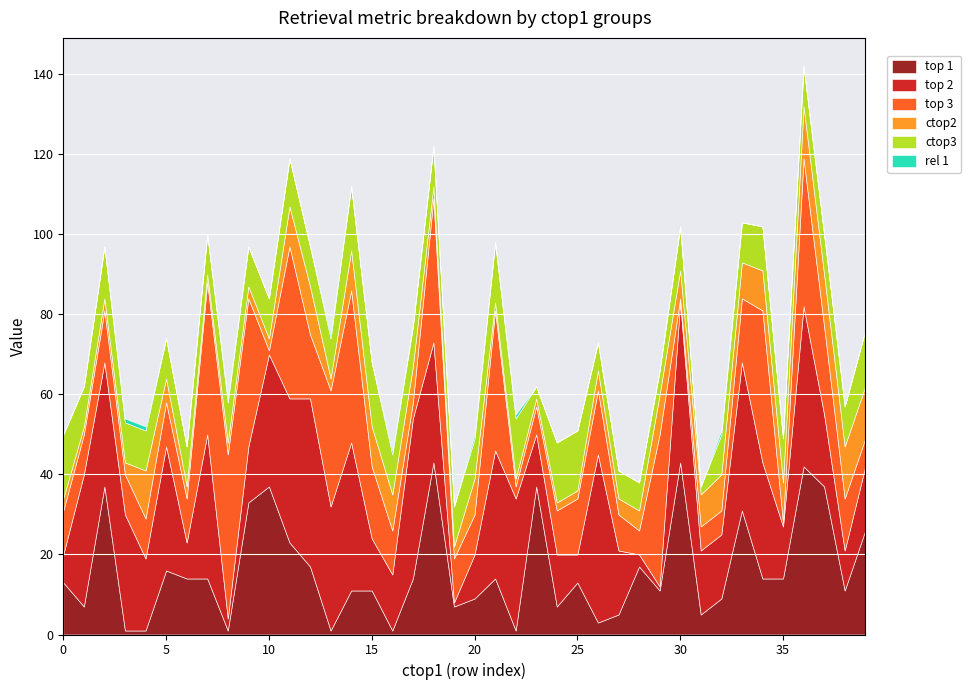

Rank the series by their maximum value, from highest to lowest.

top 1, top 2, top 3, ctop3, ctop2, rel 1